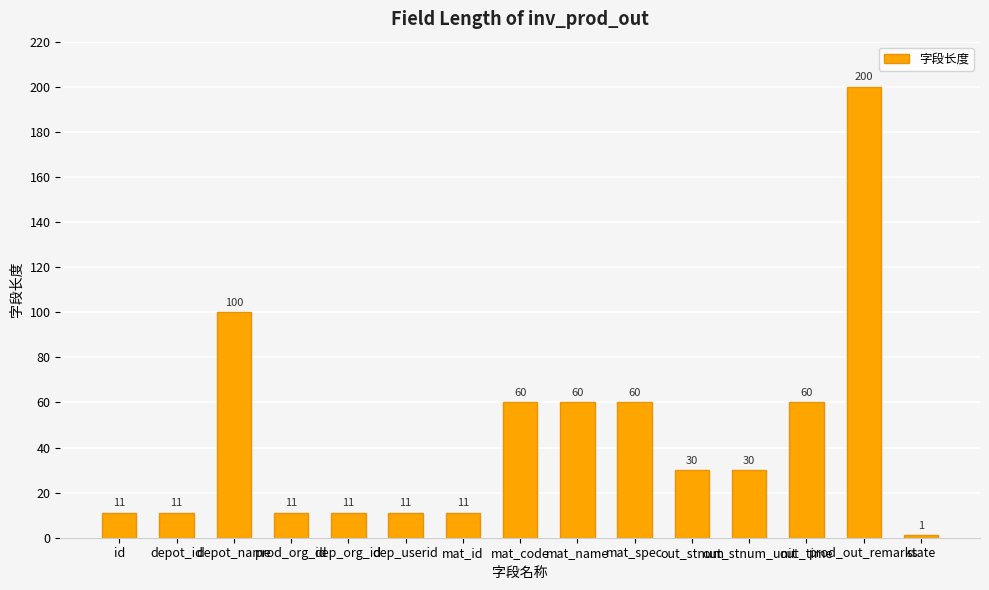

Approximately how many times larger is the value at prod_org_id compared to depot_name?

0.1